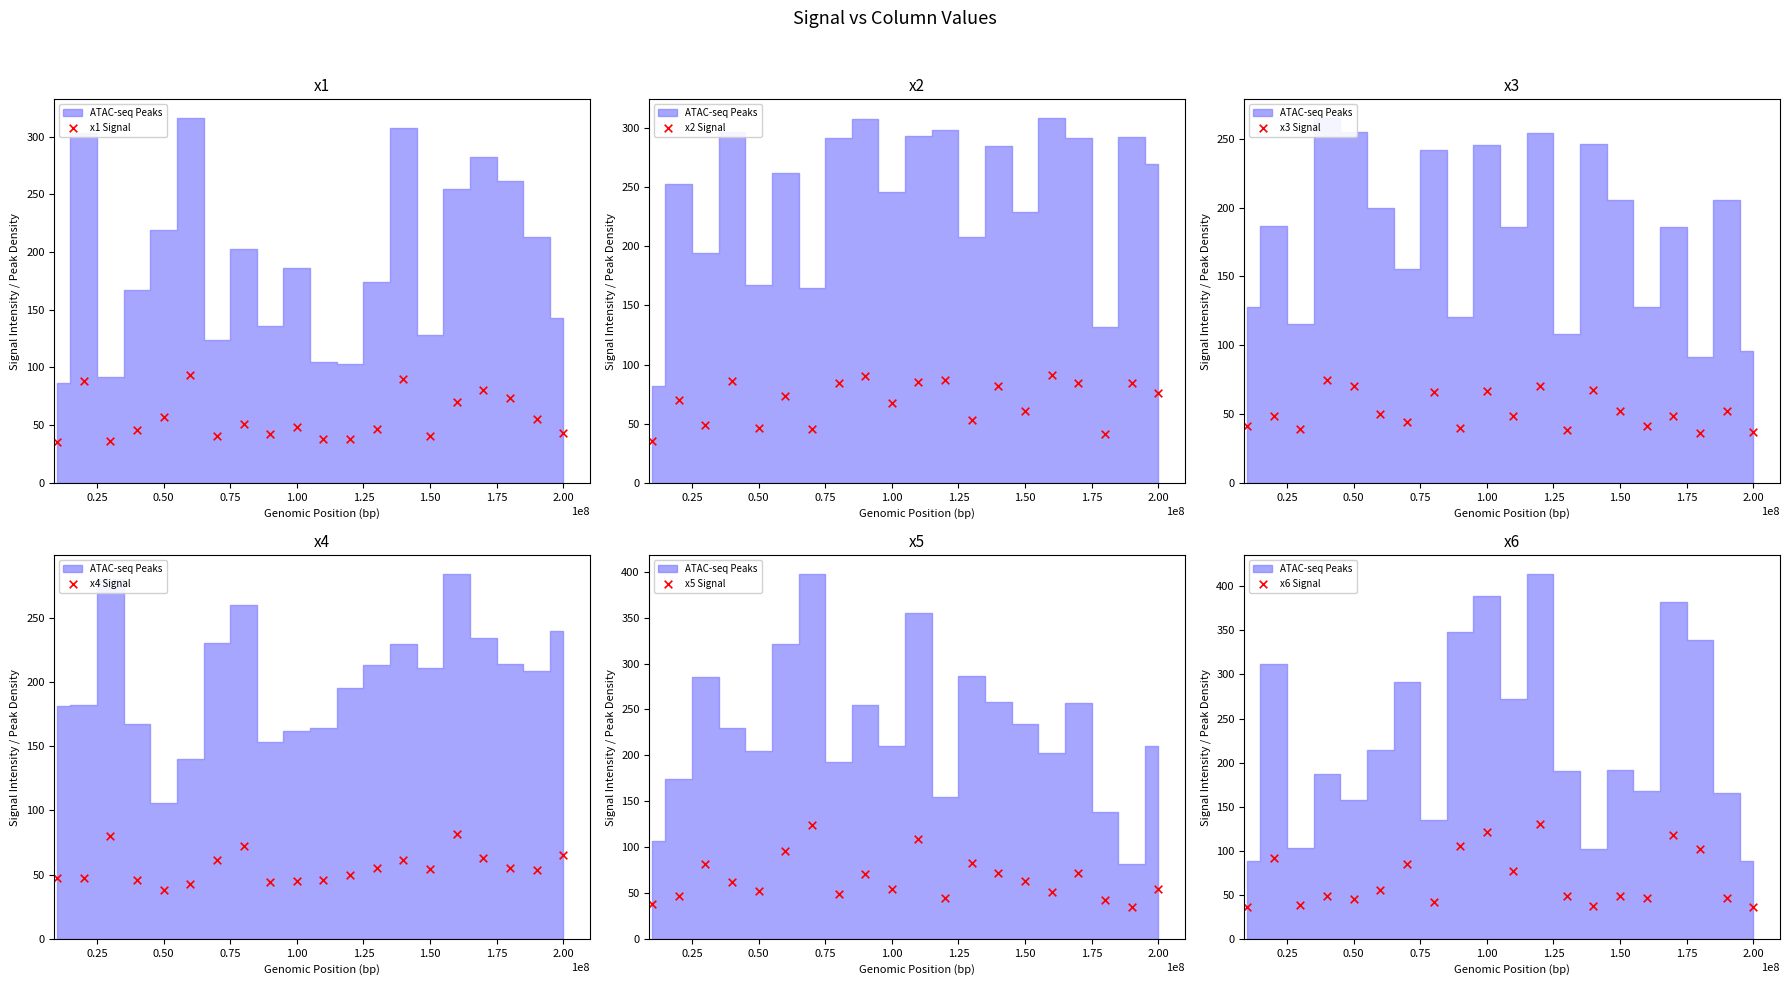

What are all the series names shown in the legend?

x1 Signal, x2 Signal, x3 Signal, x4 Signal, x5 Signal, x6 Signal